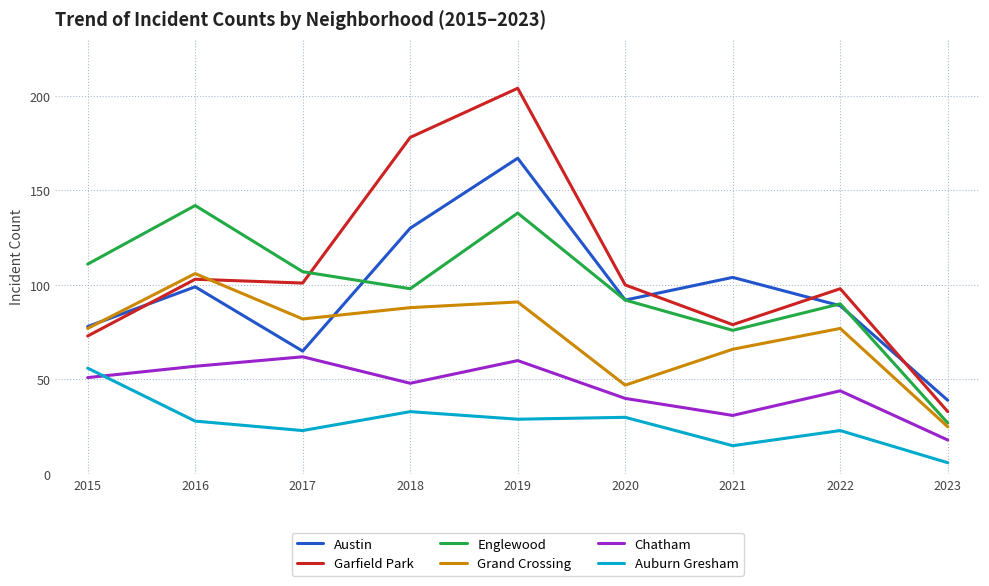

Is it true that Grand Crossing equals 144 at 2018?

False